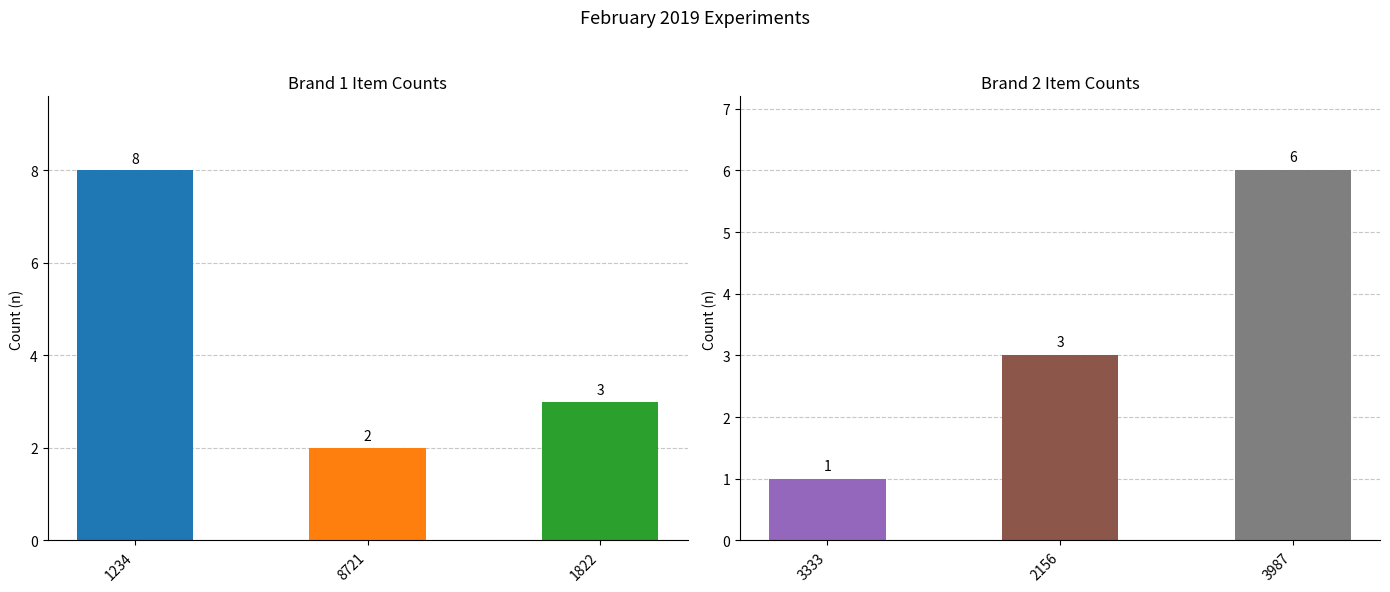

Does the chart contain any negative values?

No